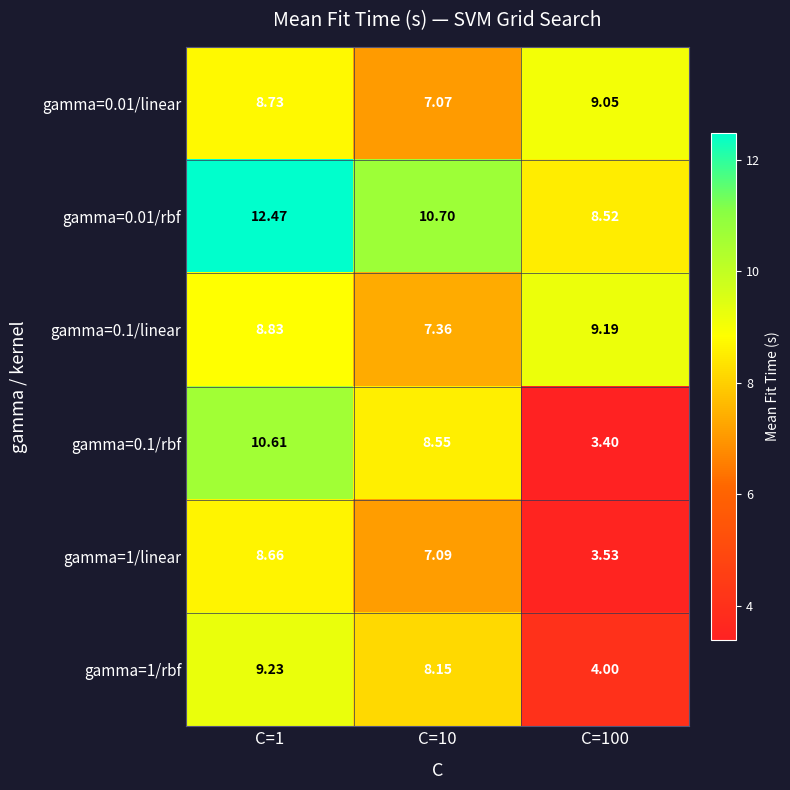

Is the value of gamma=0.01/rbf at C=1 greater than the value of gamma=1/rbf at C=1?

Yes